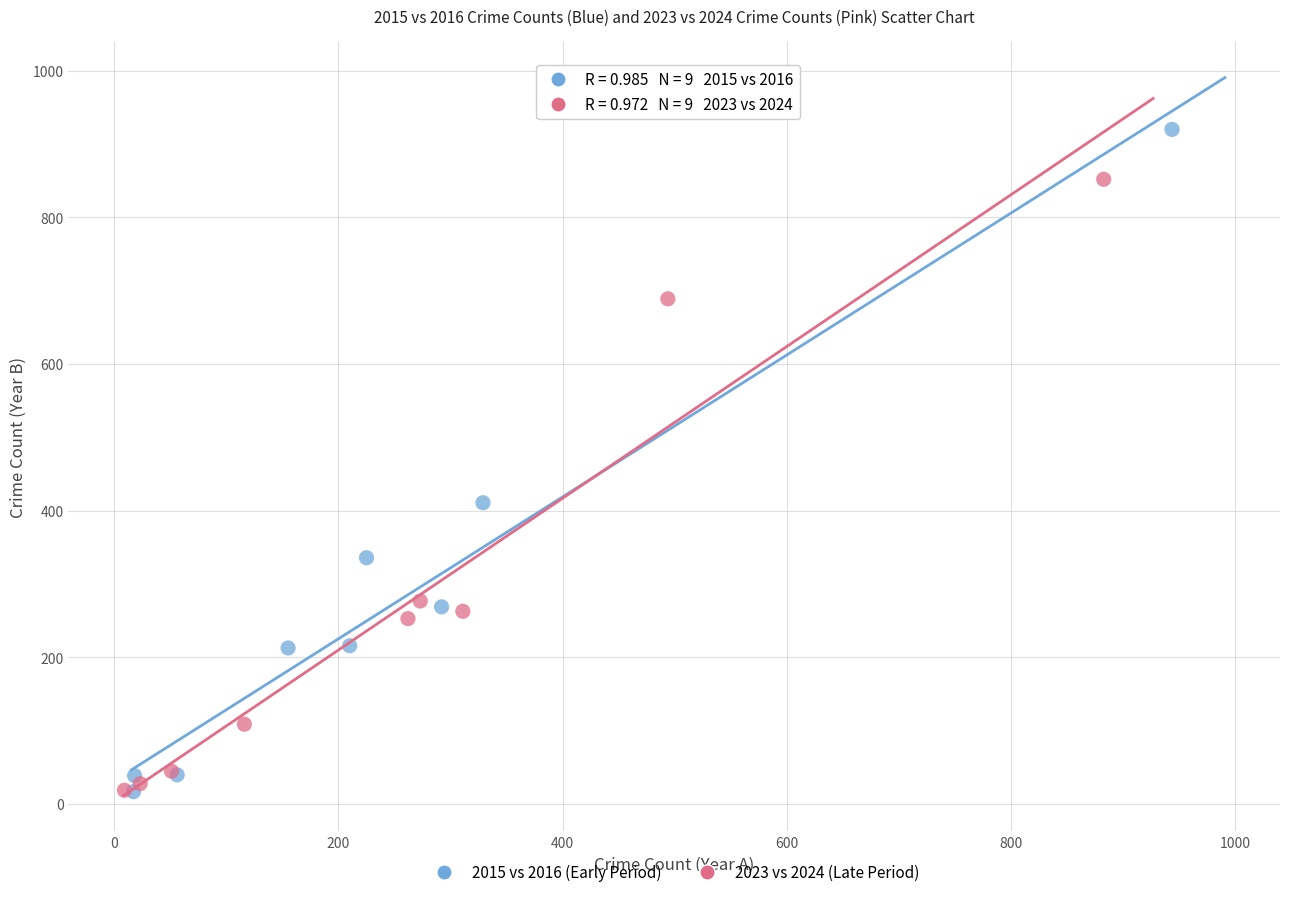

Which series reaches the maximum Y coordinate?

2015 vs 2016 (Early Period)